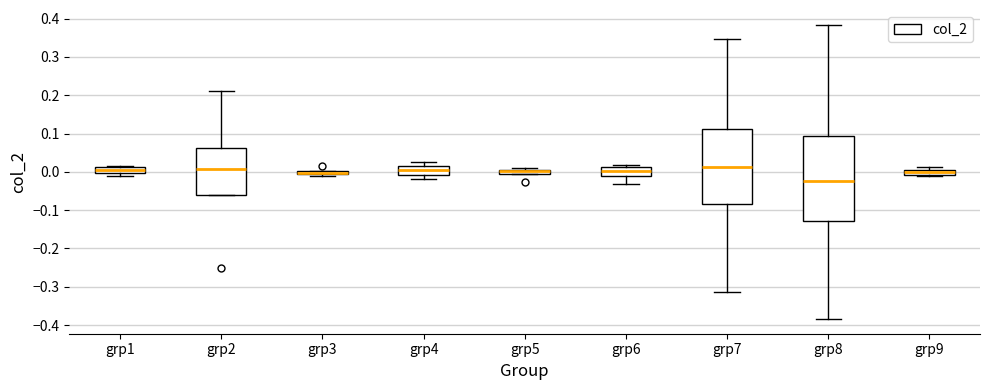

Where is the lower edge of the box for grp5 on the y-axis? The values are not printed on the chart, so give them approximately, as read against the axis.

-0.01